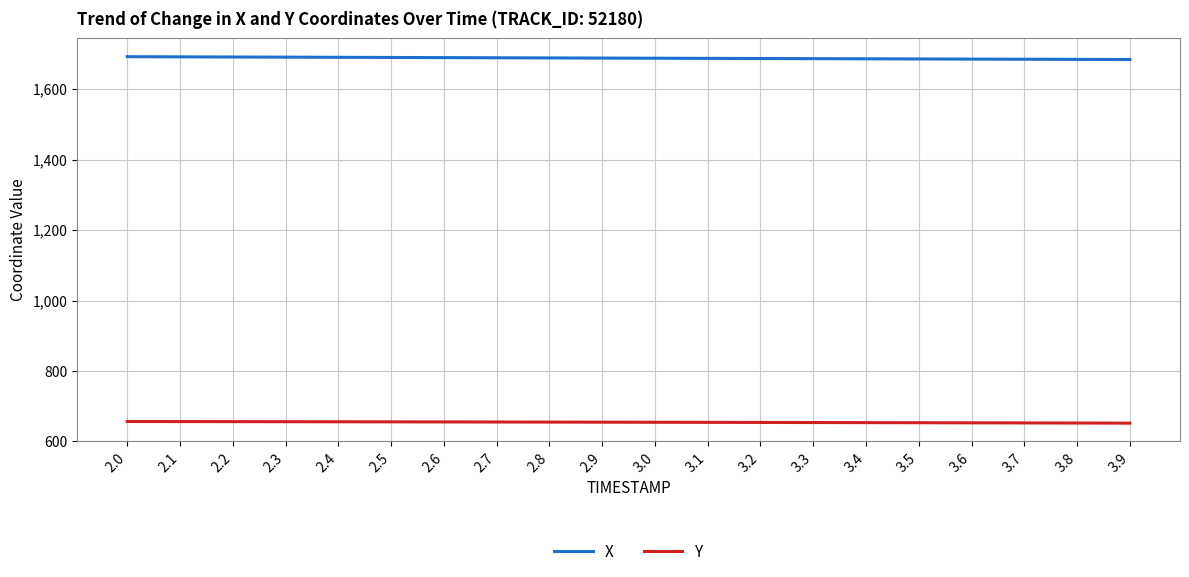

Does the chart display data point markers on the line(s)?

No